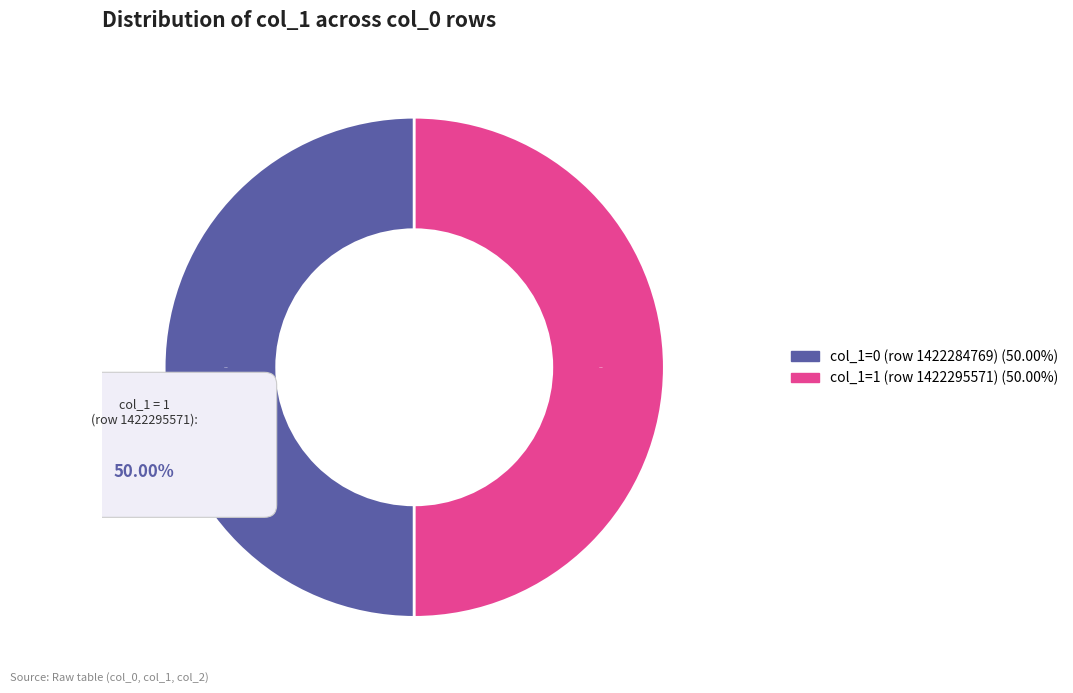

Which slice is the smallest?

1422284769